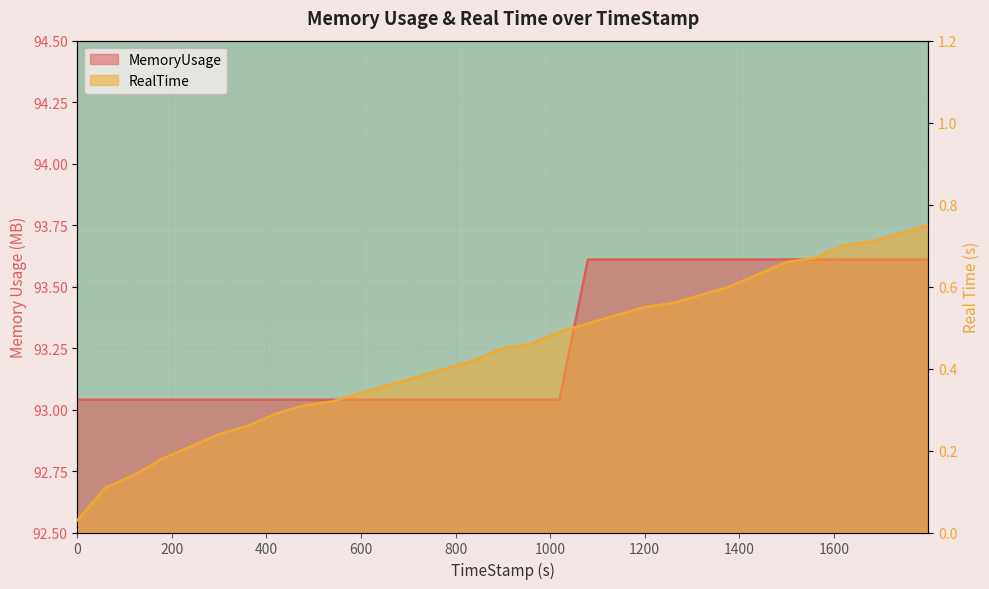

True or false: MemoryUsage has a value of 93.0 at 359.8.

True